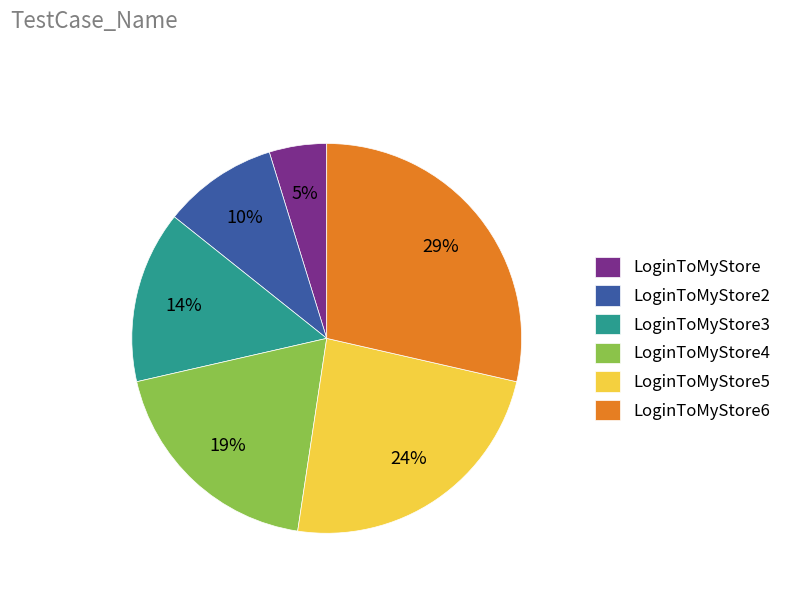

Count the number of slices in the pie.

6